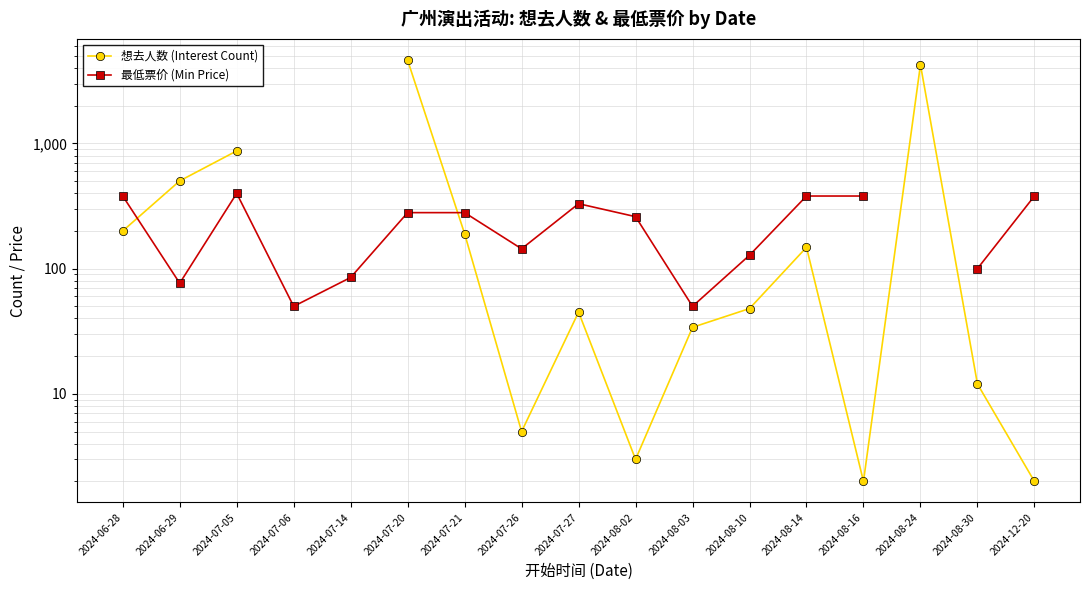

Which category has the highest value across all series?

2024-07-20